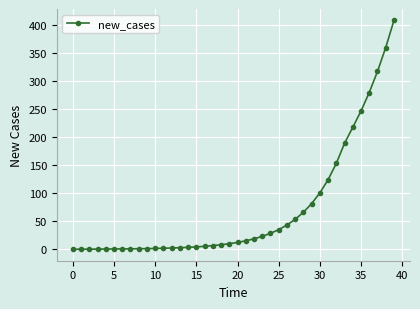

Does the chart display data point markers on the line(s)?

Yes